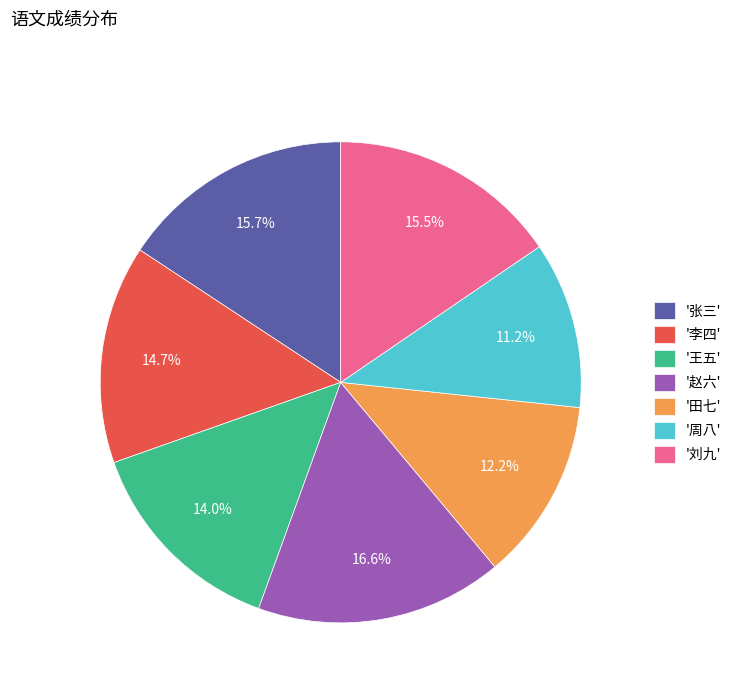

Between '田七' and '刘九', which is larger?

'刘九'